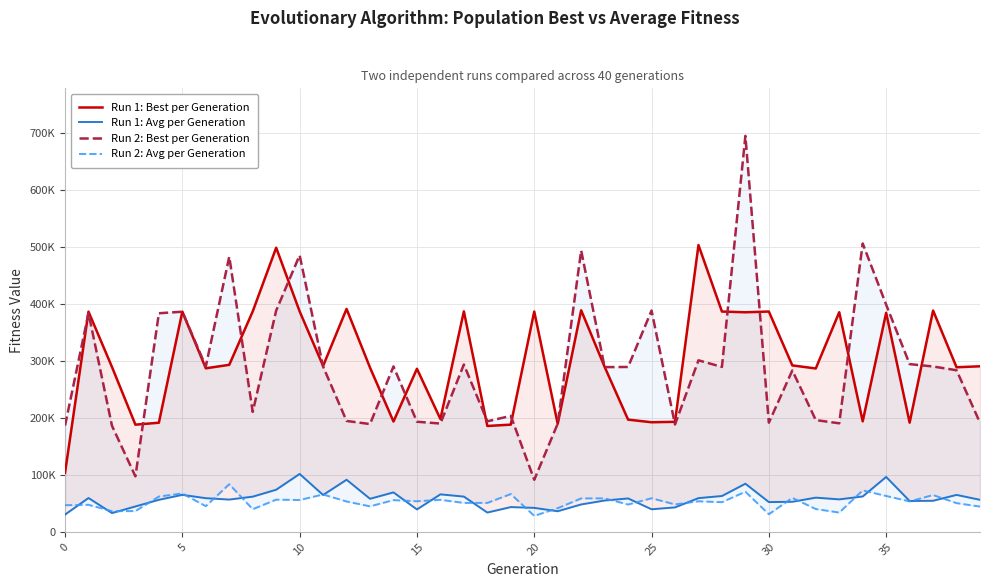

What is the sum of all Run 1: Best per Generation values?

11999495.8